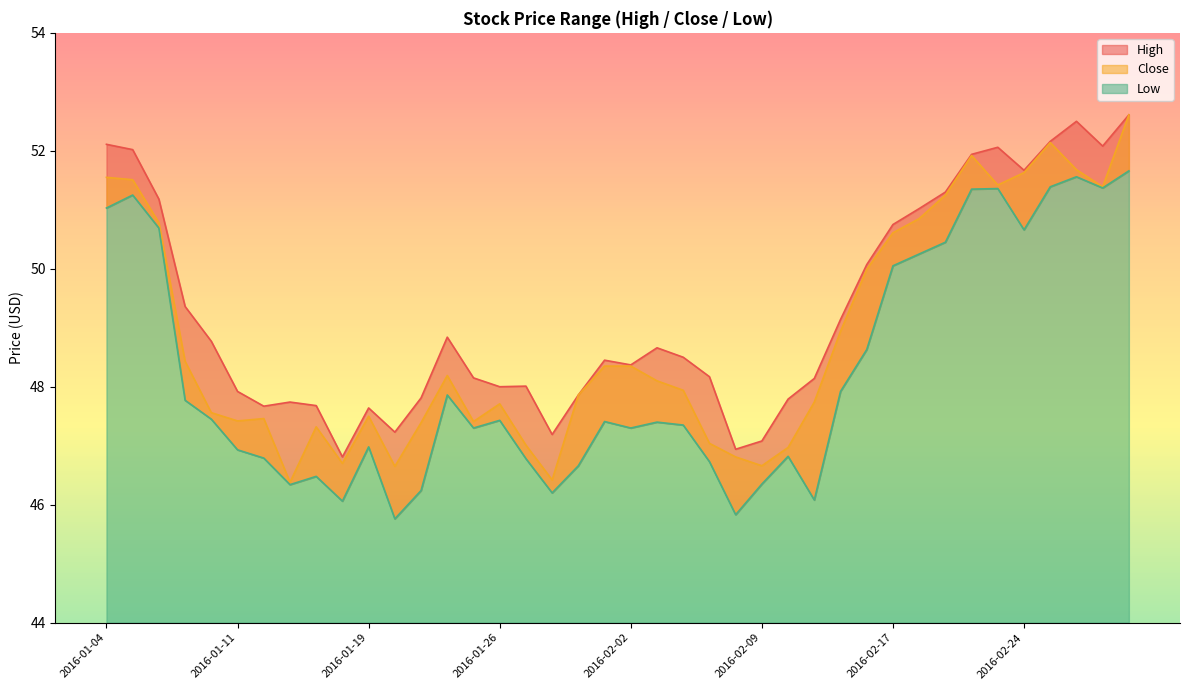

Which series has the widest spread of values?

Close